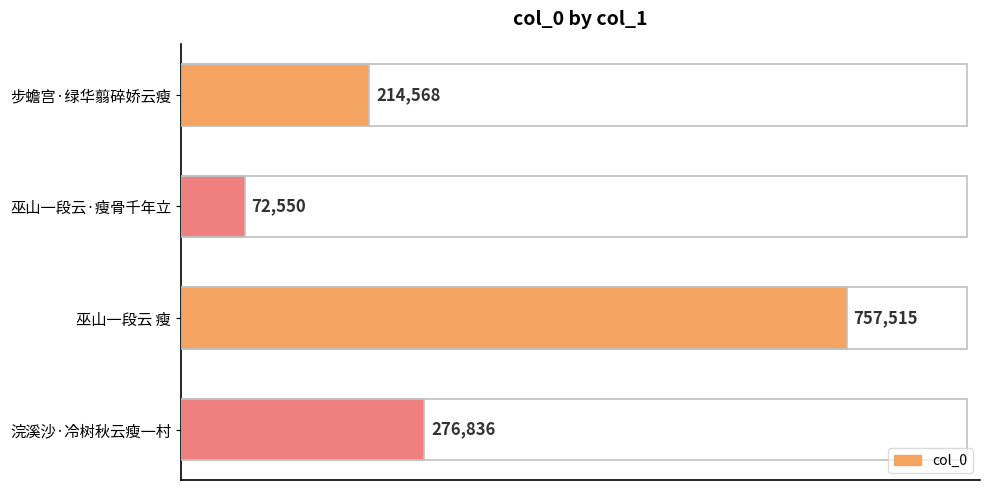

What position from the top is 巫山一段云 瘦?

3